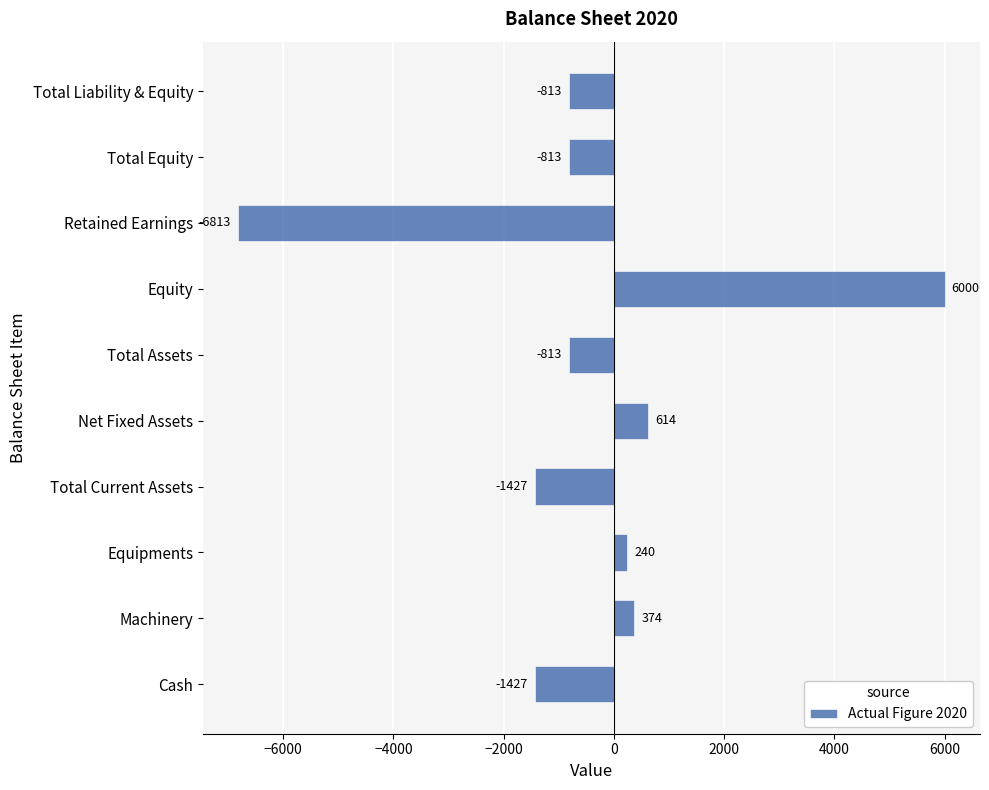

What is the difference between the maximum and minimum values?

12813